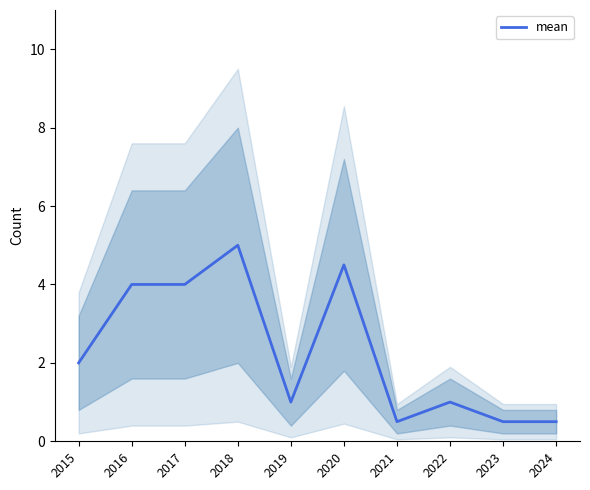

List the labels in order of value, smallest first.

2021, 2023, 2024, 2019, 2022, 2015, 2016, 2017, 2020, 2018